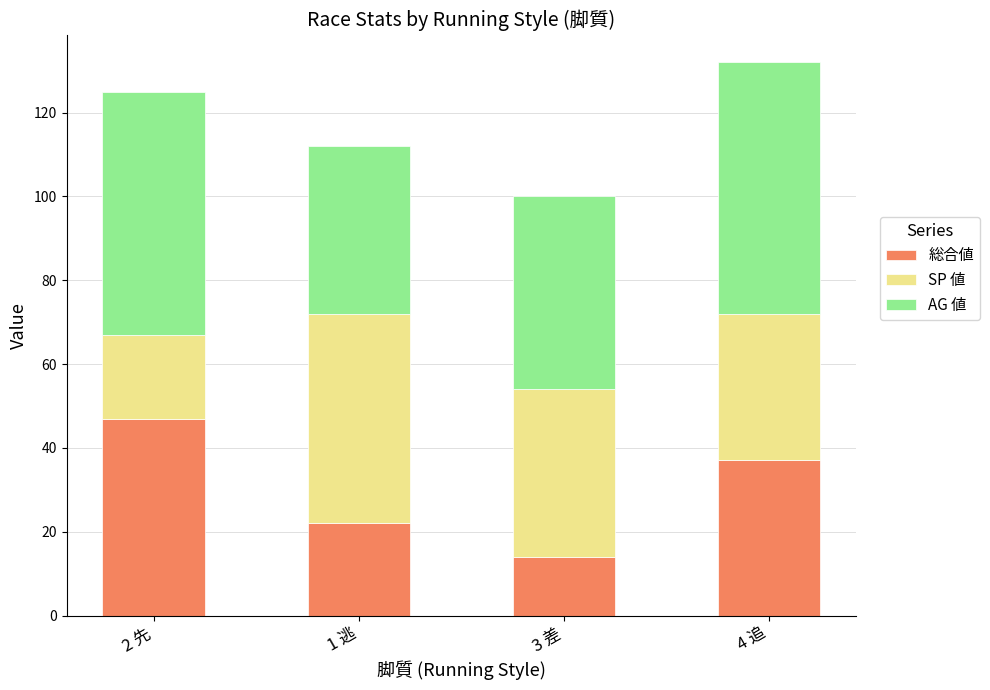

What is the total value across all series at 1 逃?

112